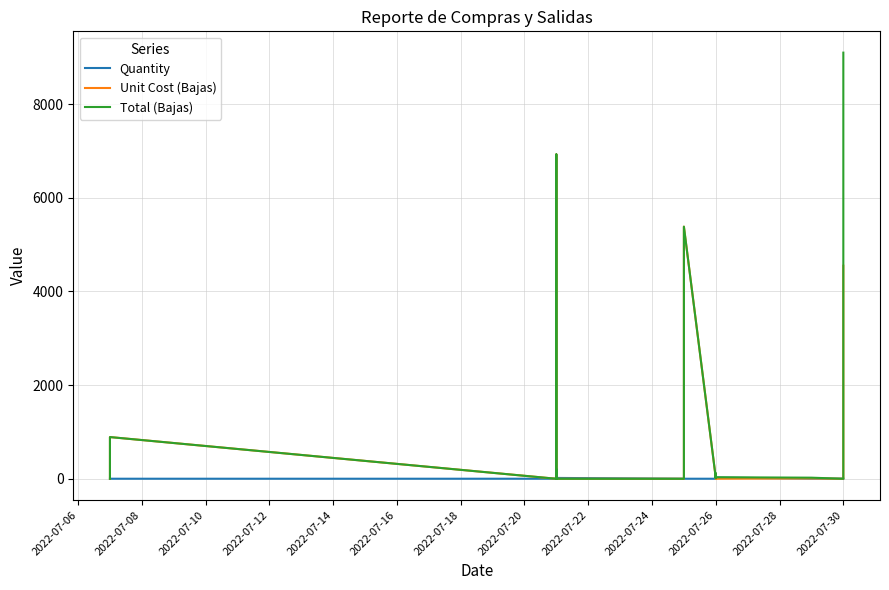

Is the value of Quantity at 28 greater than the value of Unit Cost (Bajas) at 16?

No